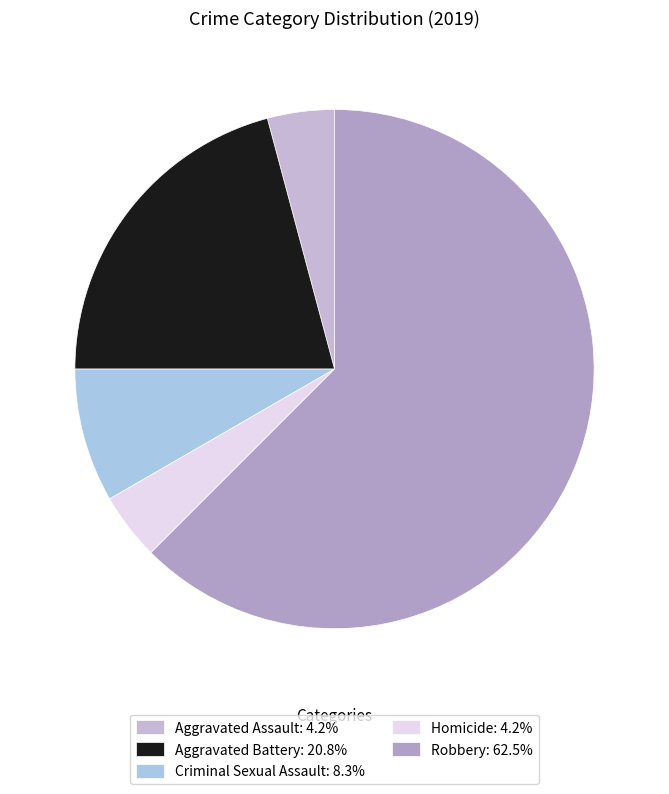

Combined, do Robbery and Homicide account for over 50%?

Yes